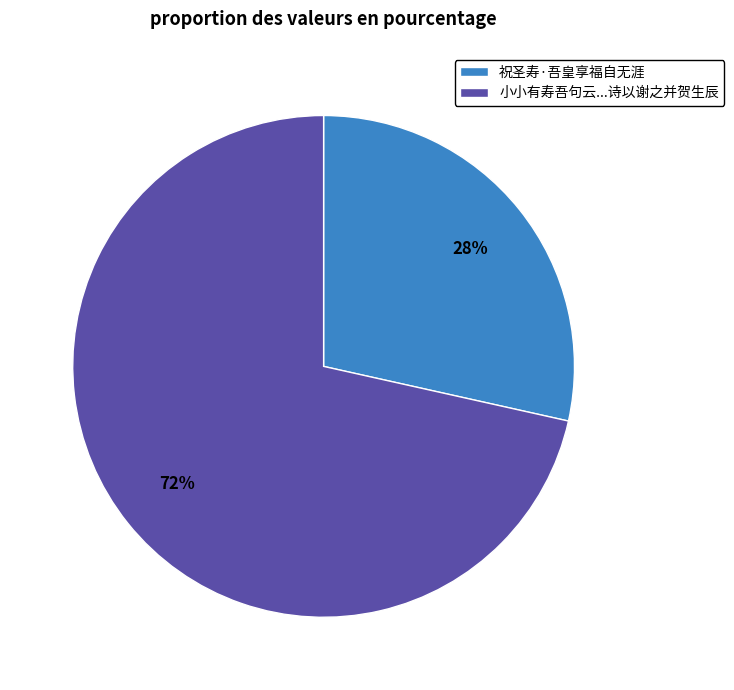

How many slices are in this pie chart?

2